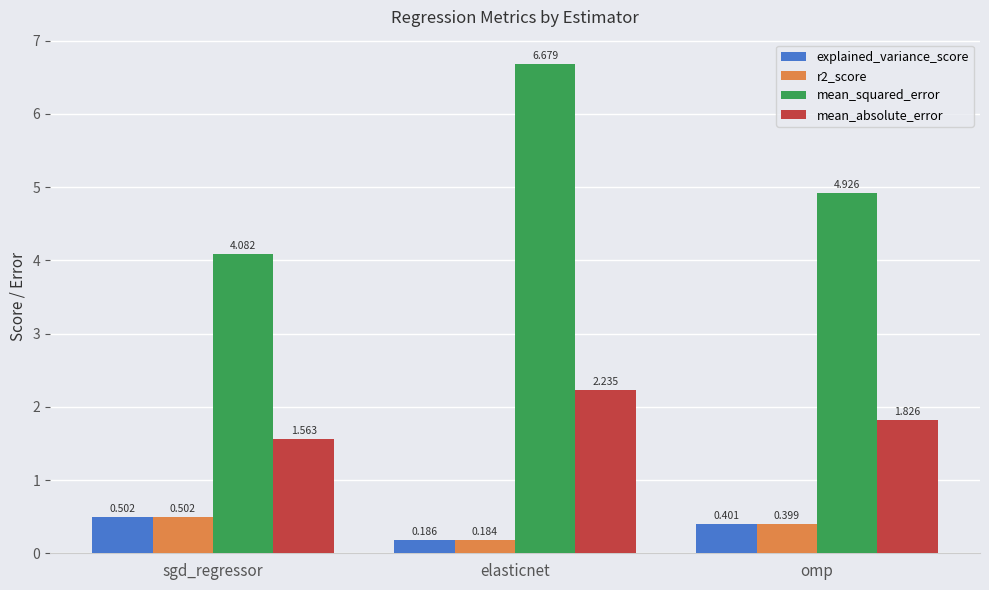

At which category does the chart reach its peak across all series?

elasticnet